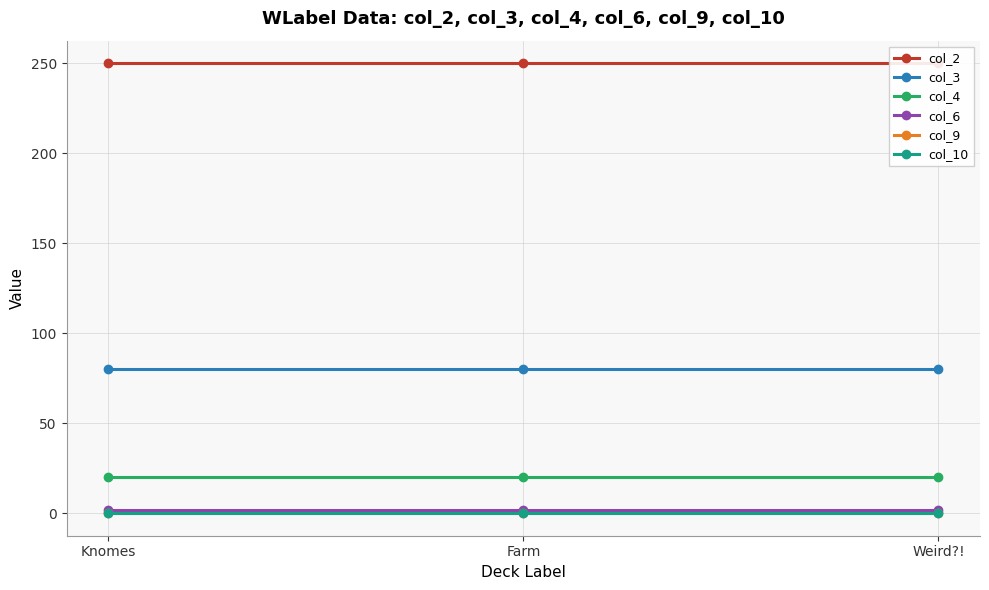

Rank the categories by col_6 value from highest to lowest.

Knomes, Farm, Weird?!